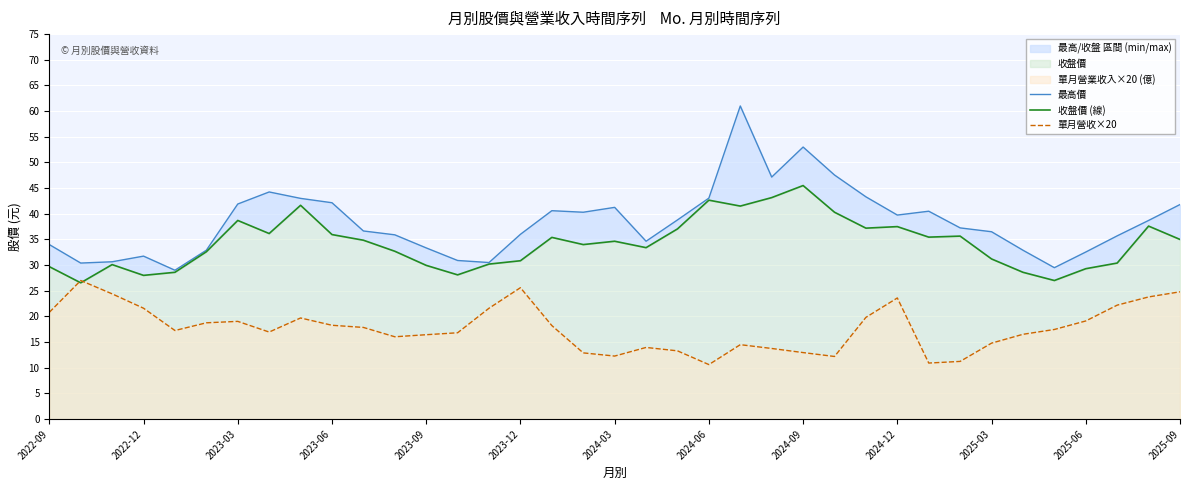

In 收盤價 (線), how many points are lower than both neighbors (excluding endpoints)?

10